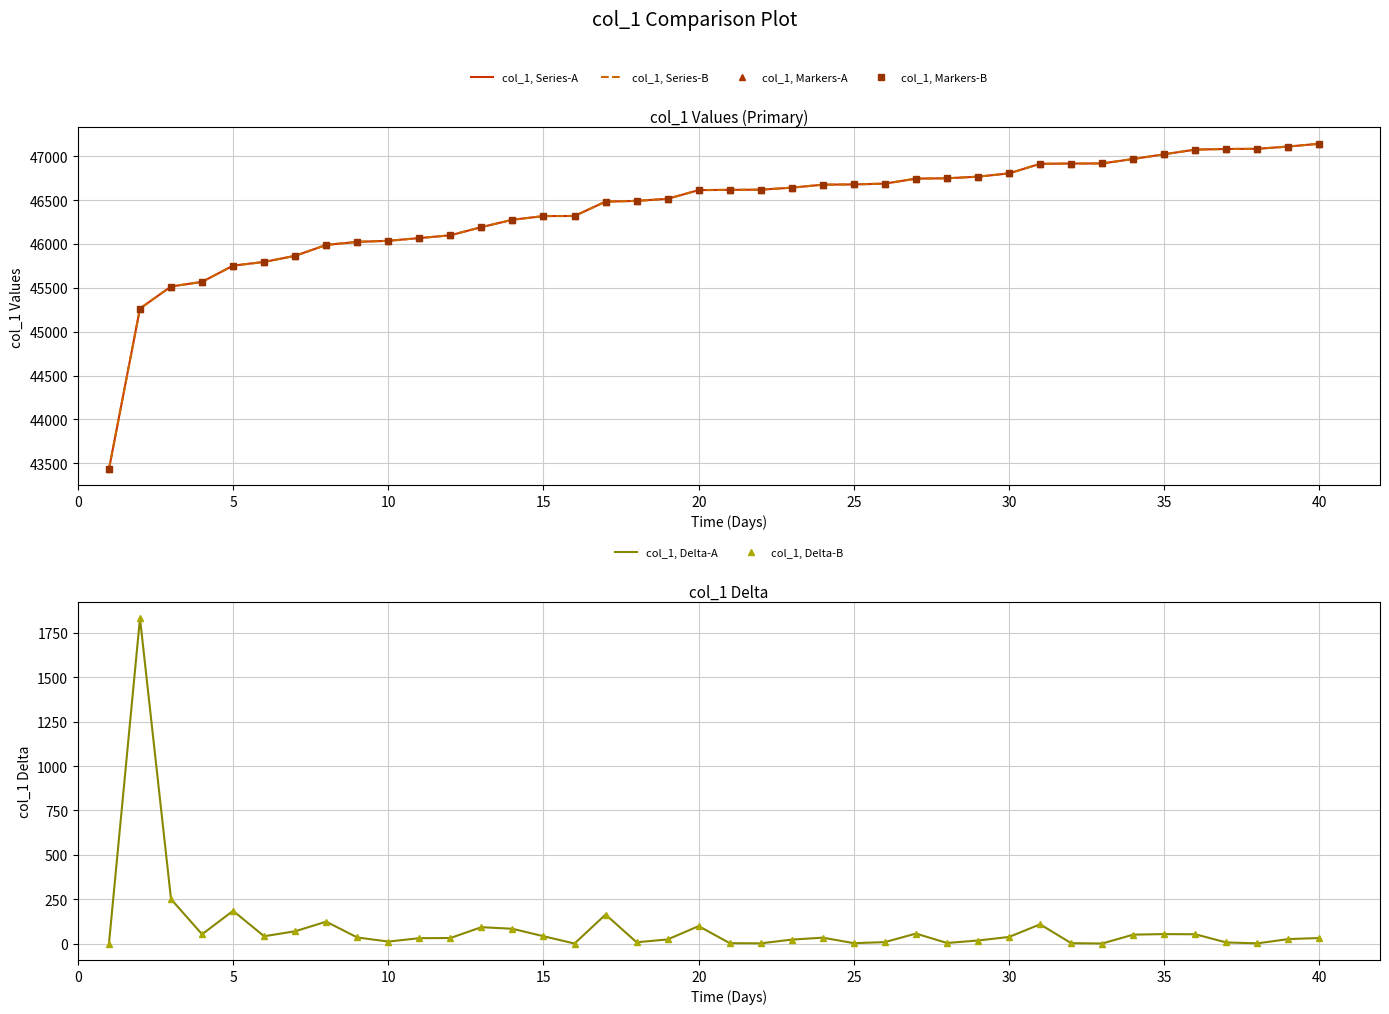

How many values in the col_1, Series-B series are below 46617?

20